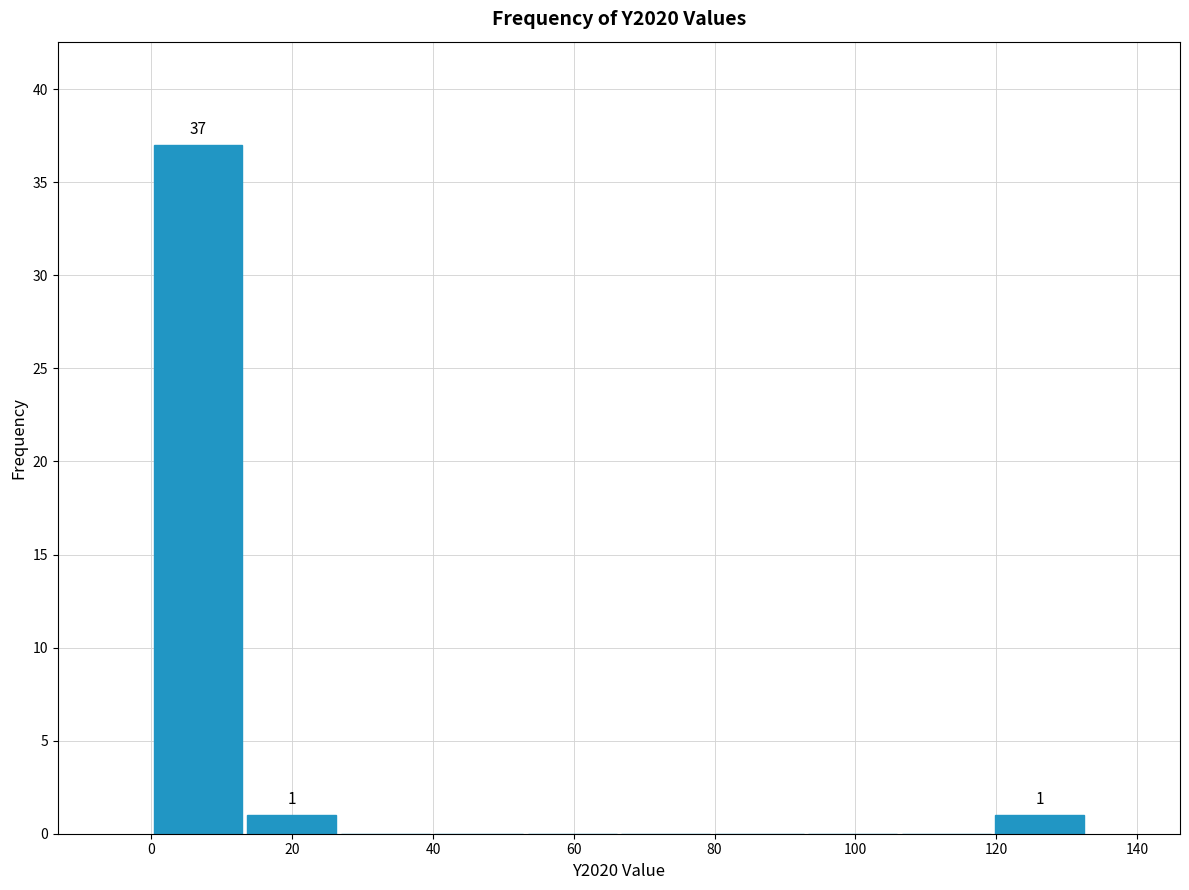

Which range on the x-axis has the tallest bar?

0 to 14